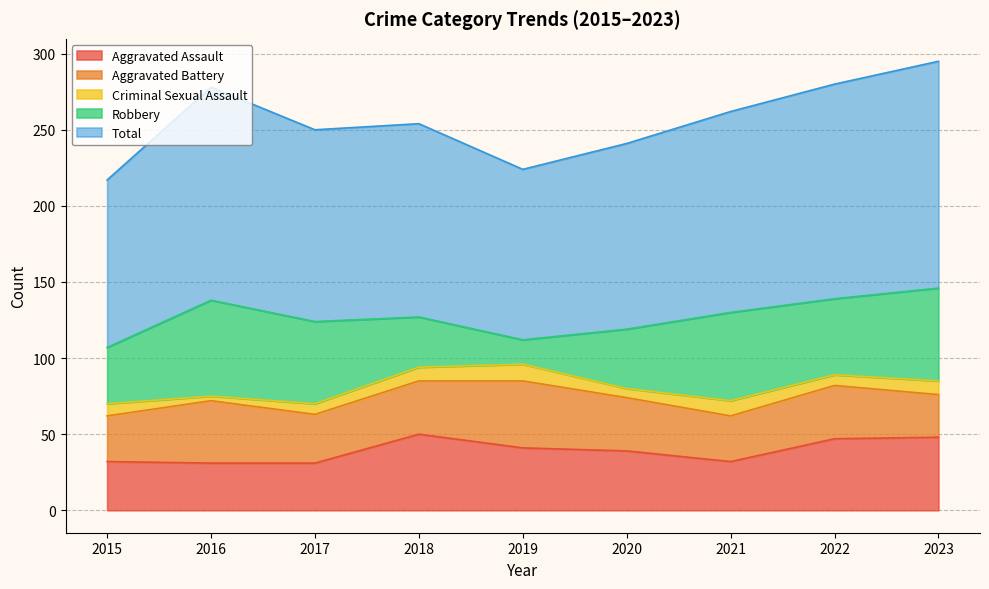

Is the value of Aggravated Assault at 2016 greater than the value of Criminal Sexual Assault at 2022?

Yes